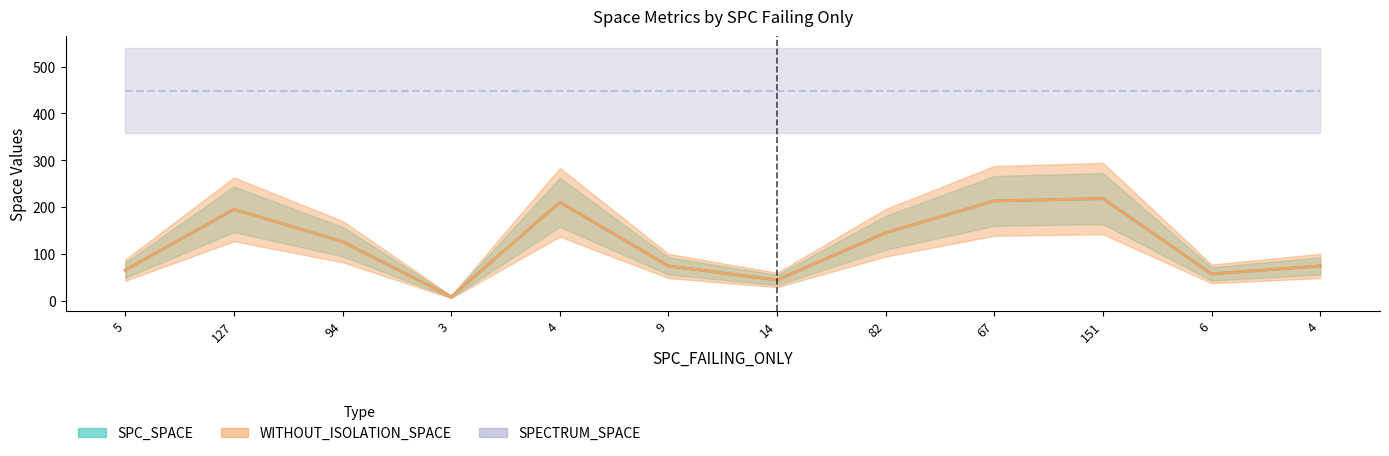

Read the WITHOUT_ISOLATION_SPACE value at 82.

145